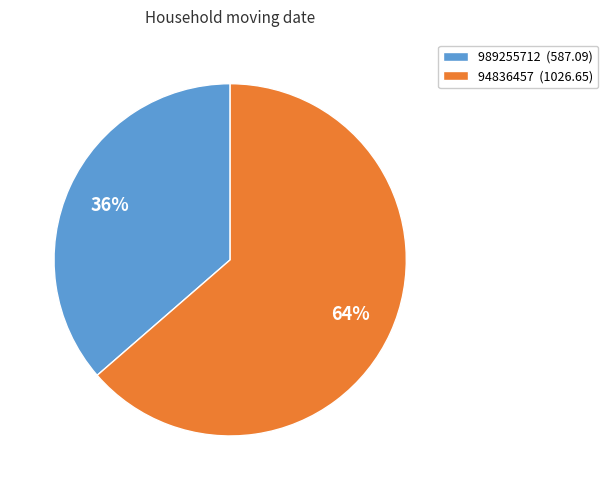

Do 94836457 (1026.65) and 989255712 (587.09) together represent more than half of the pie?

Yes